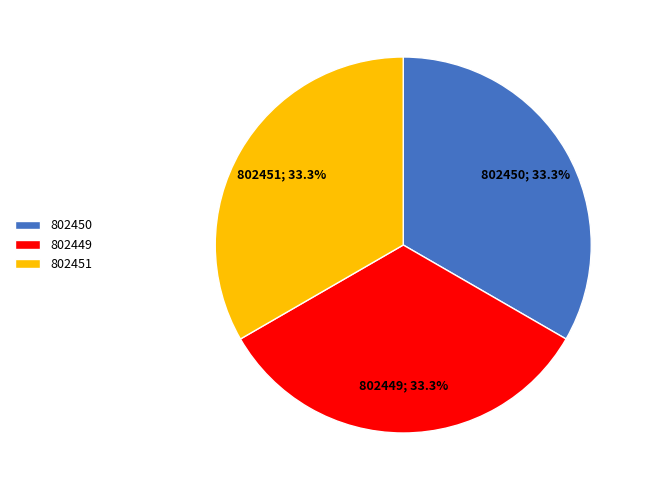

How many slices are in this pie chart?

3